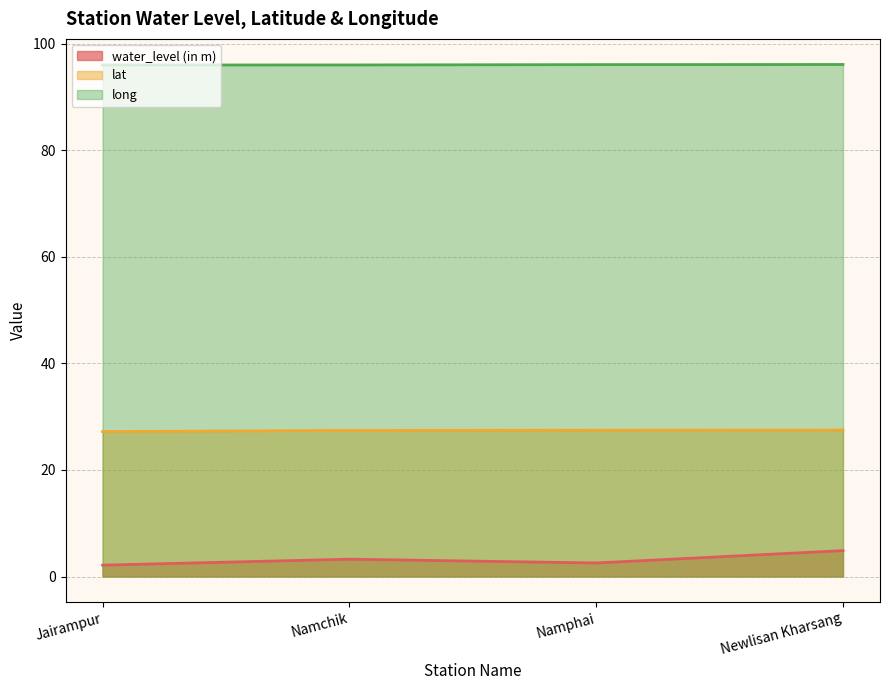

At which category is the sum across all series the highest?

Newlisan Kharsang